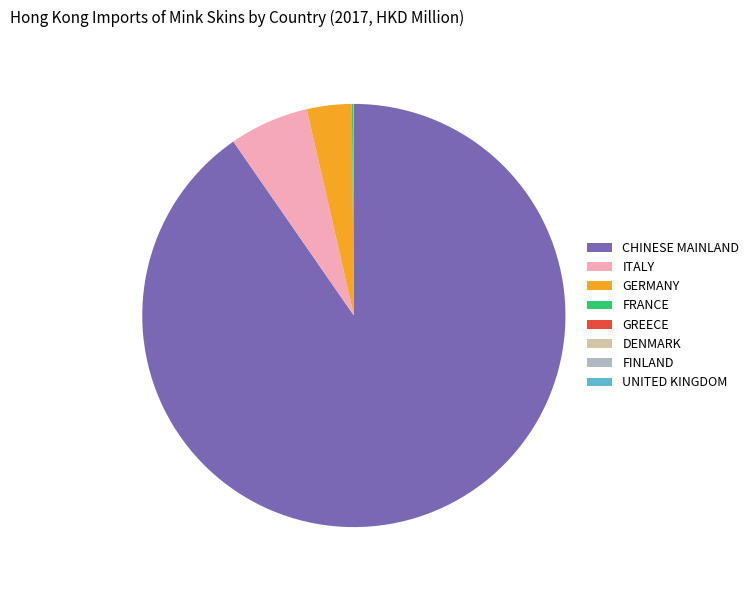

Does CHINESE MAINLAND represent more than half of the total?

Yes